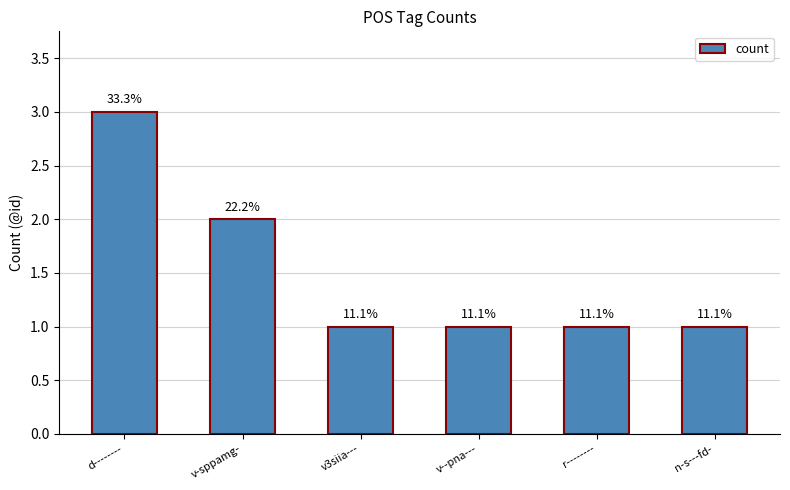

List the labels in order of value, largest first.

d--------, v-sppamg-, v3siia---, v--pna---, r--------, n-s---fd-